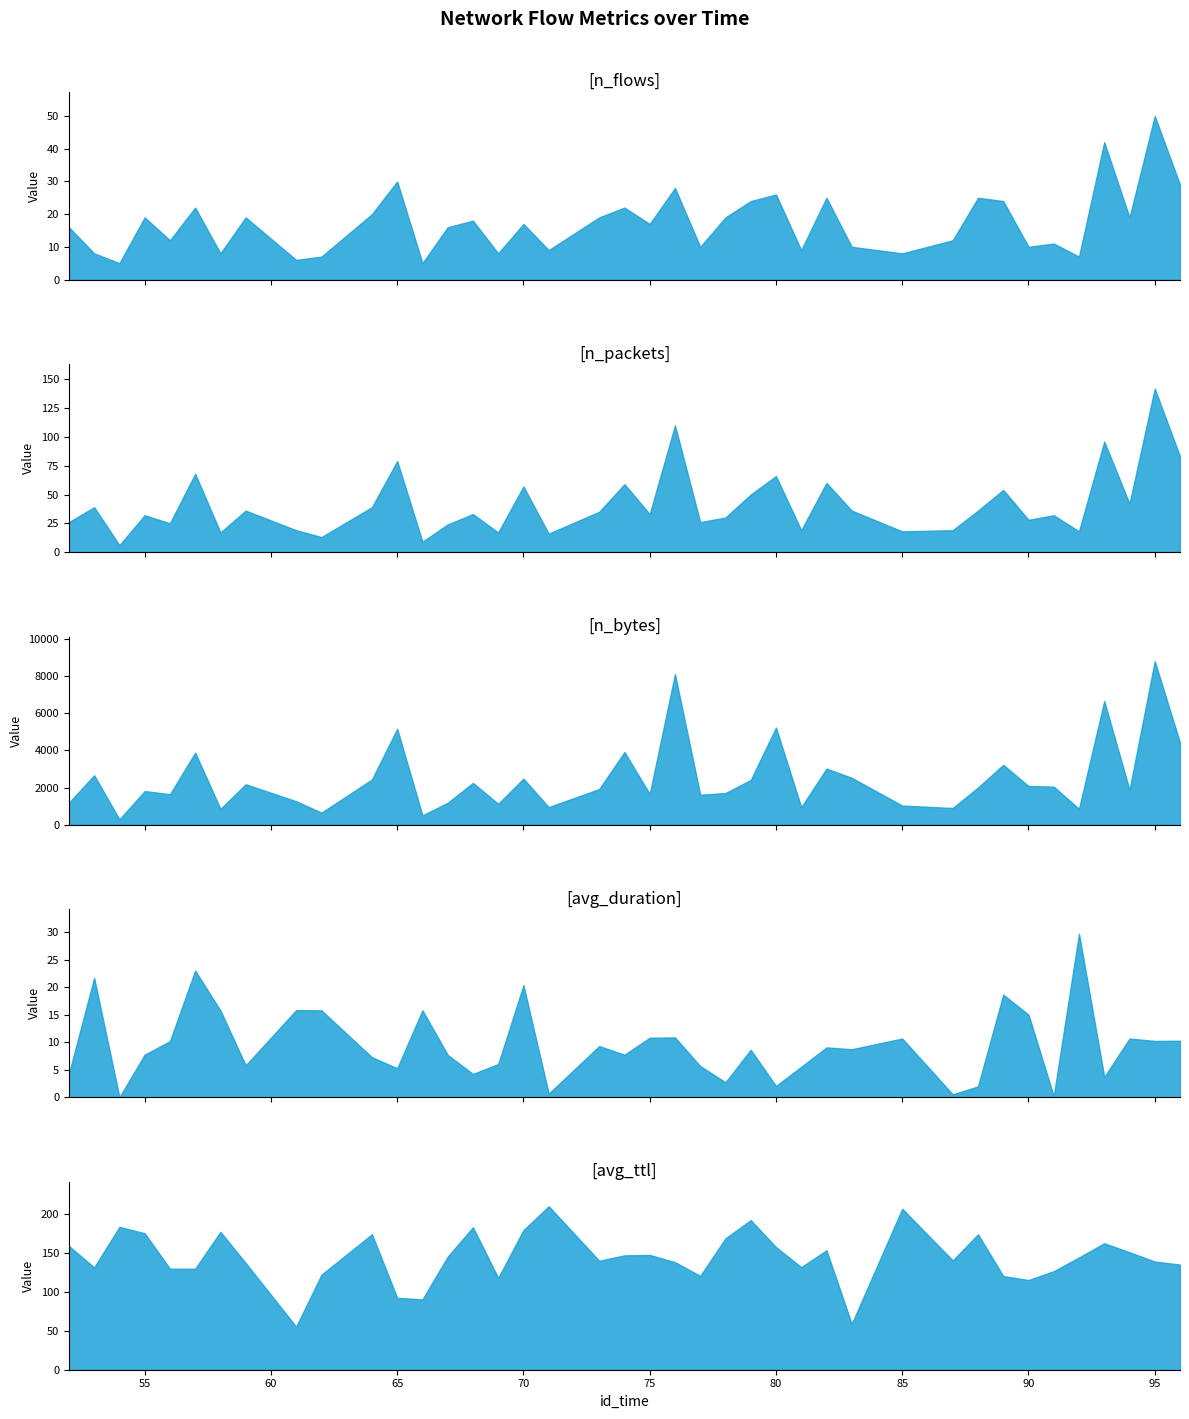

True or false: n_flows and n_packets cross at least once.

False